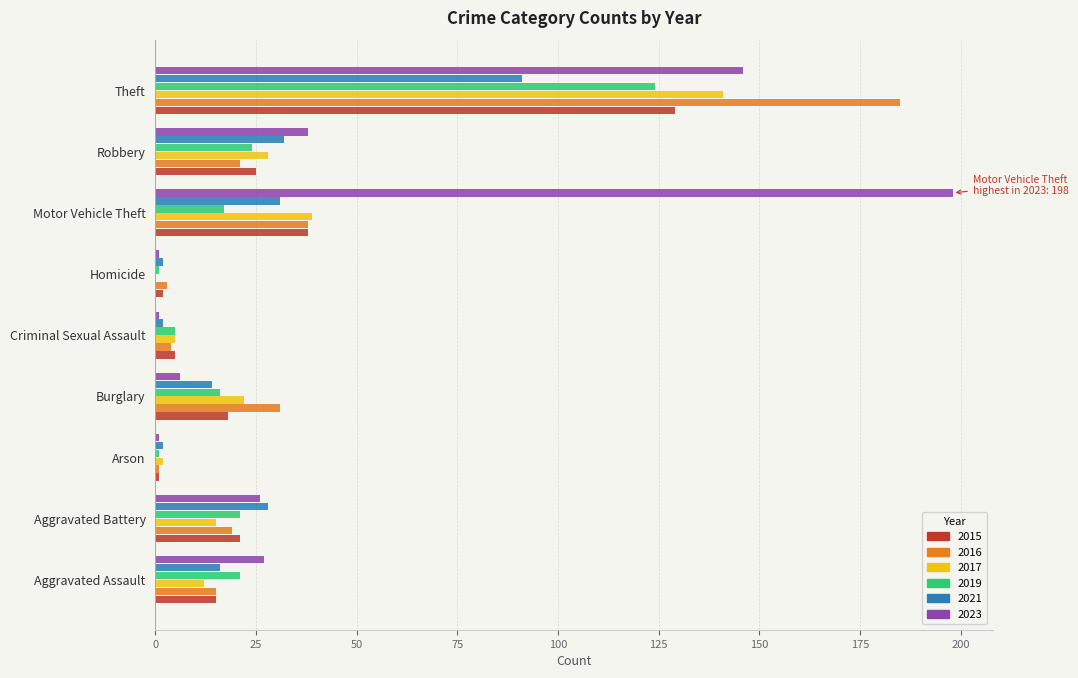

Which series has the largest total across all categories?

2023